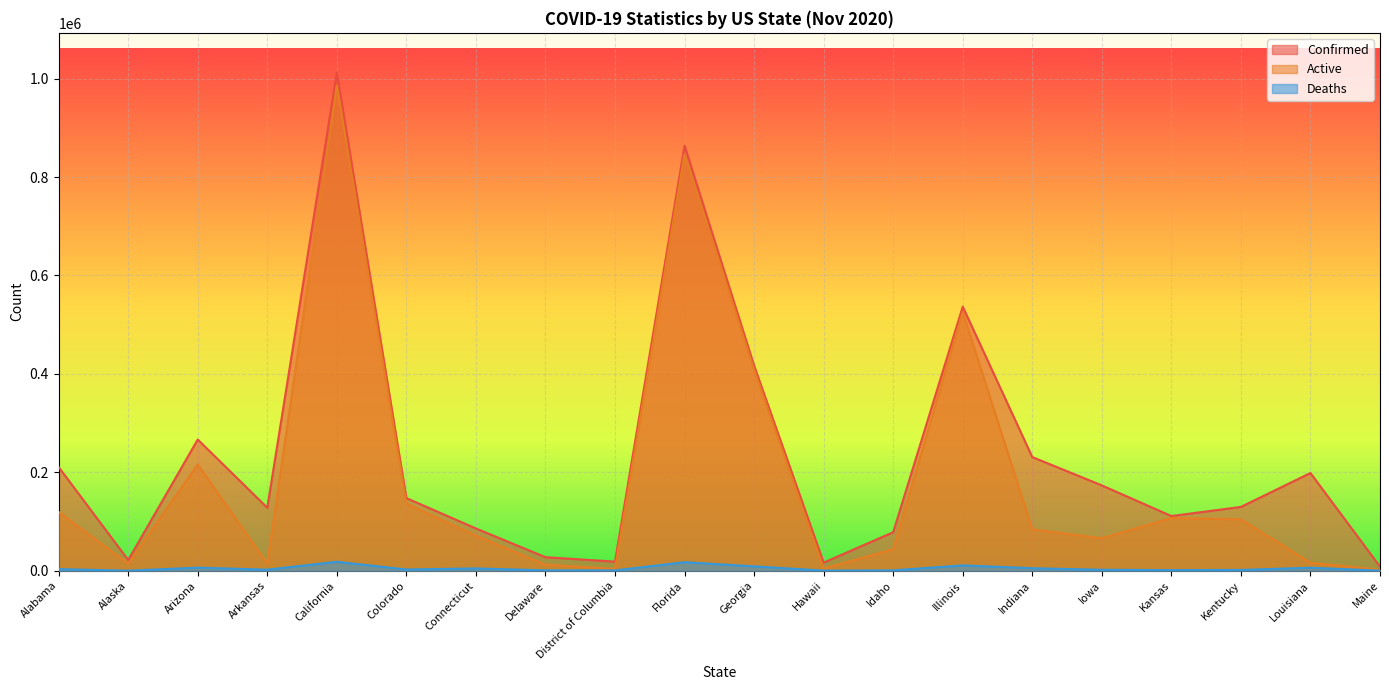

True or false: Confirmed has more than 2 points higher than both neighbors.

True